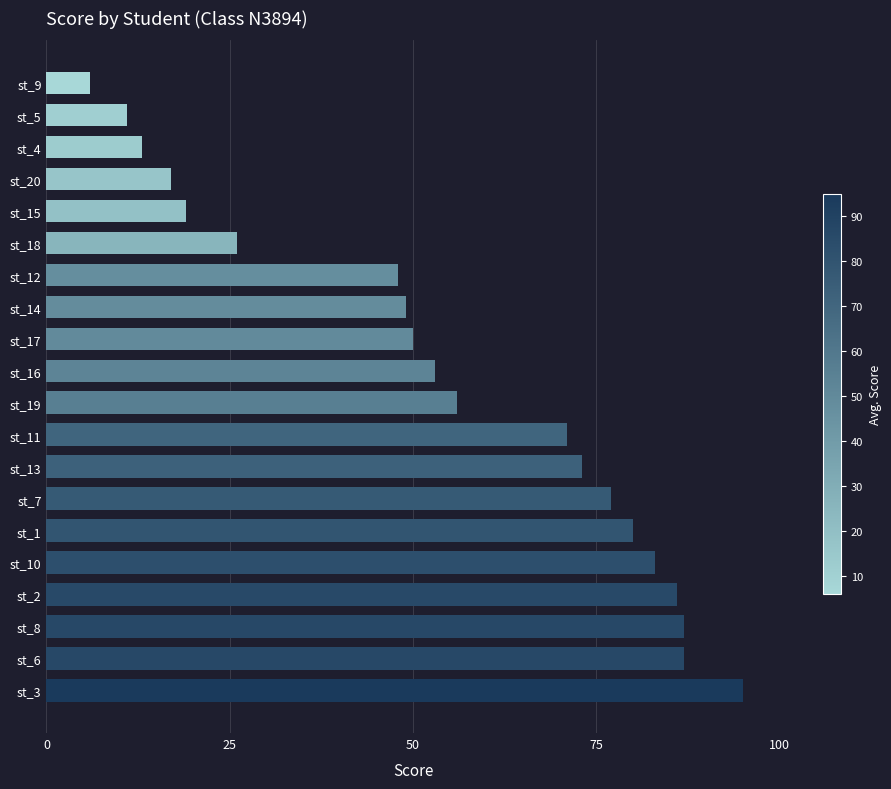

The chart shows a value of 14 at st_12. True or false?

False